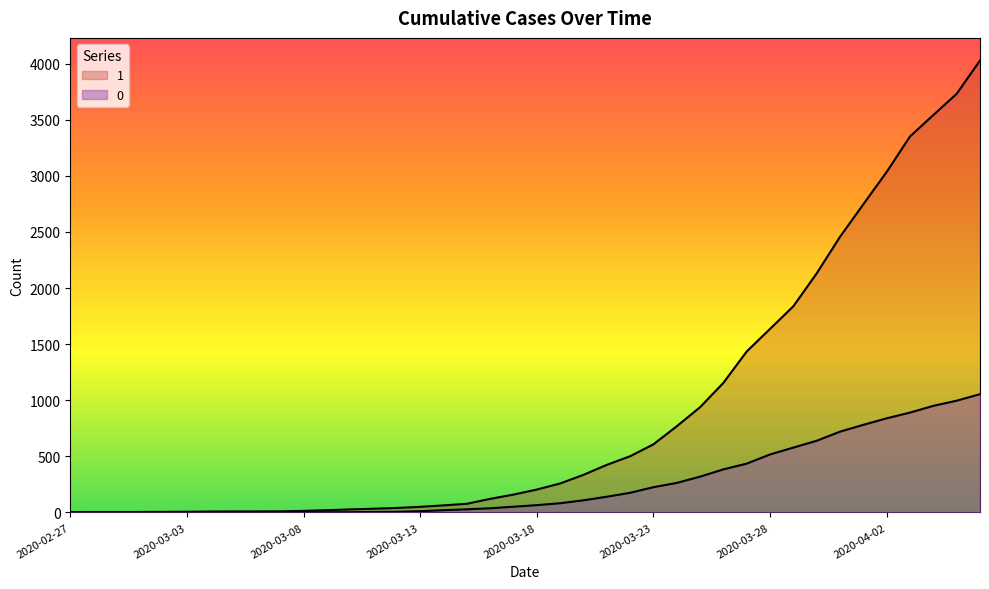

What are all the series names shown in the legend?

1, 0